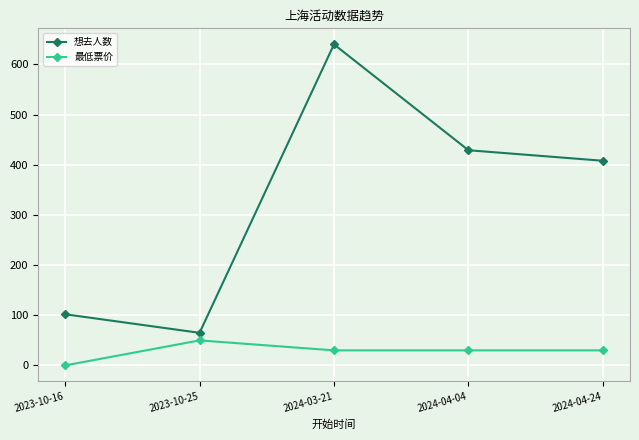

What position from the right is 2024-04-24?

1